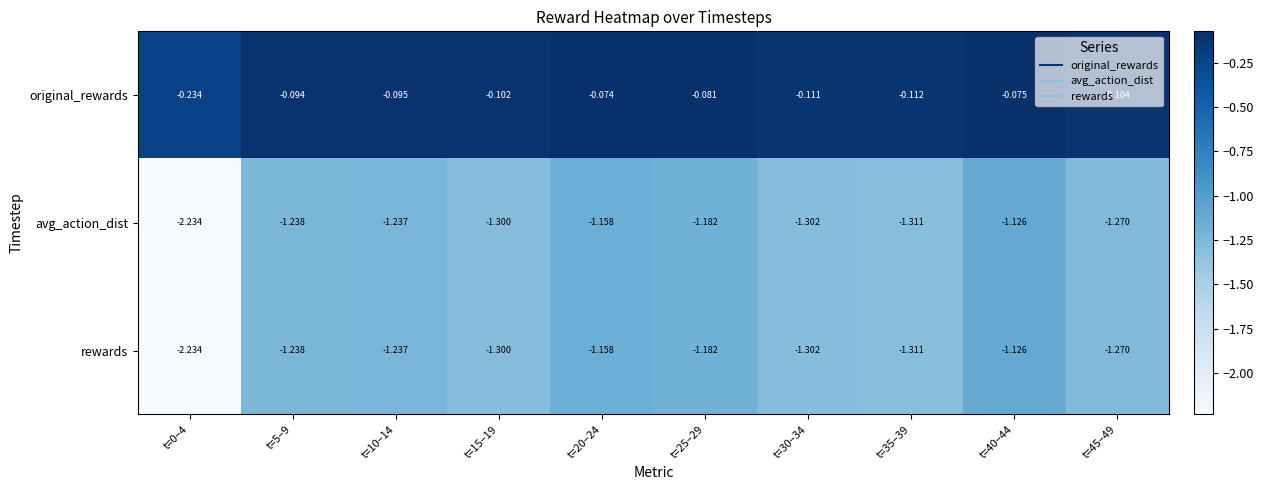

Which series has the largest total across all categories?

original_rewards